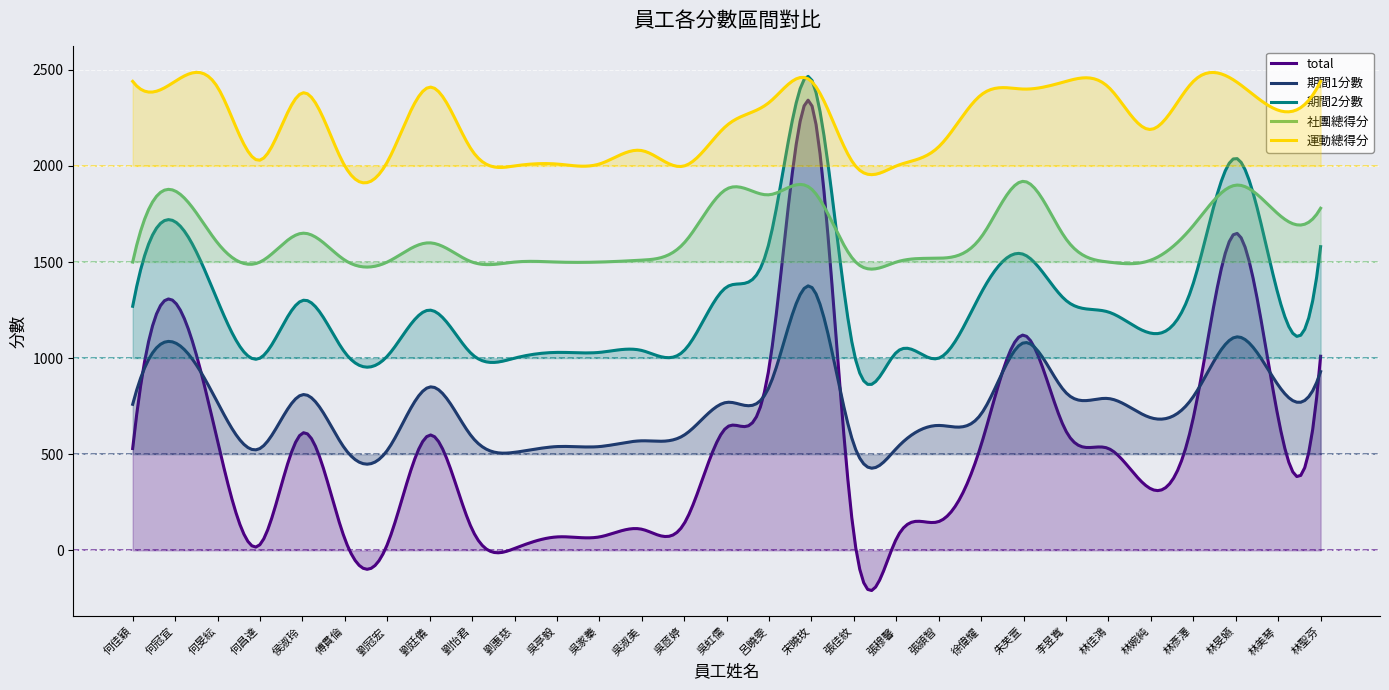

What is the label of the 11th point from the right?

張穆馨